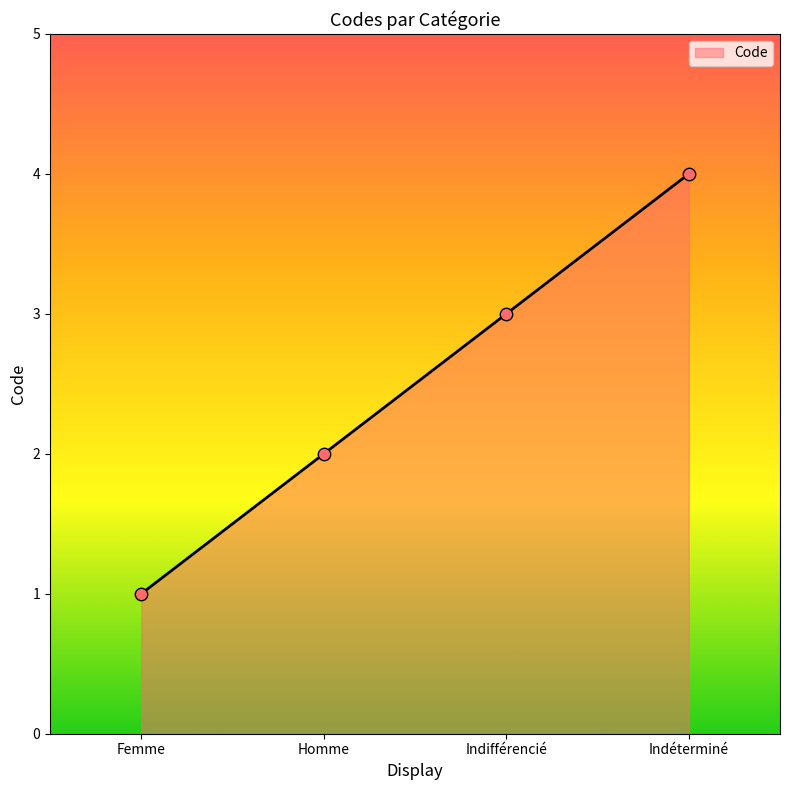

What is the change in value from Femme to Homme?

+1